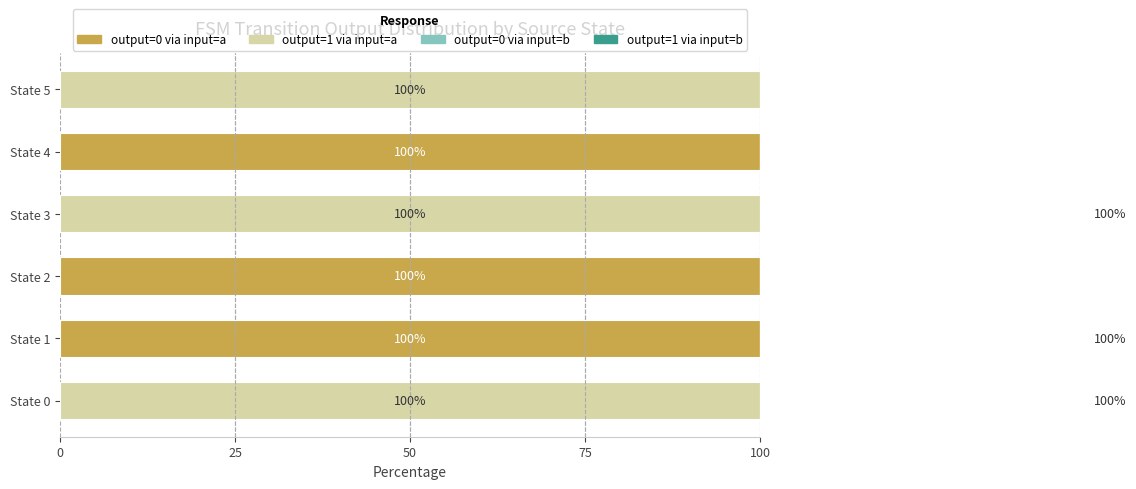

The value of output=0 via input=a at State 2 is 100. True or false?

True